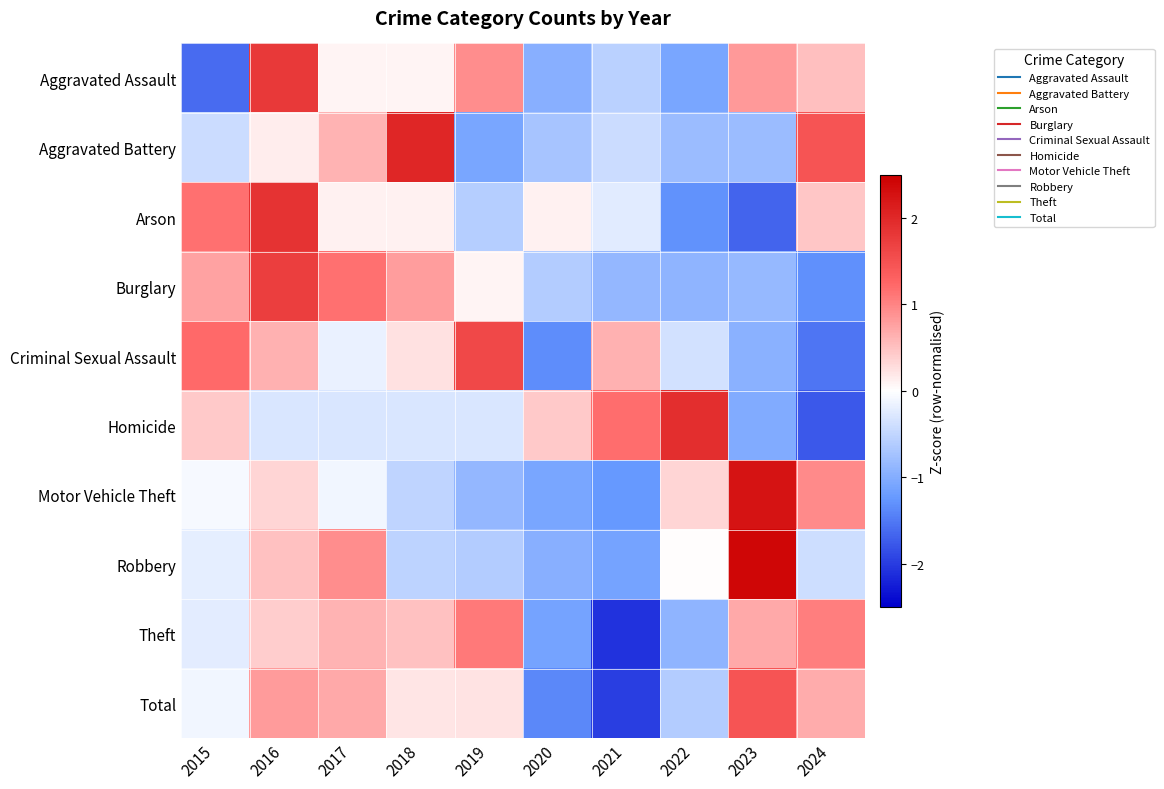

Rank the series at 2015 from lowest to highest value.

Aggravated Assault, Aggravated Battery, Theft, Robbery, Total, Motor Vehicle Theft, Homicide, Burglary, Arson, Criminal Sexual Assault